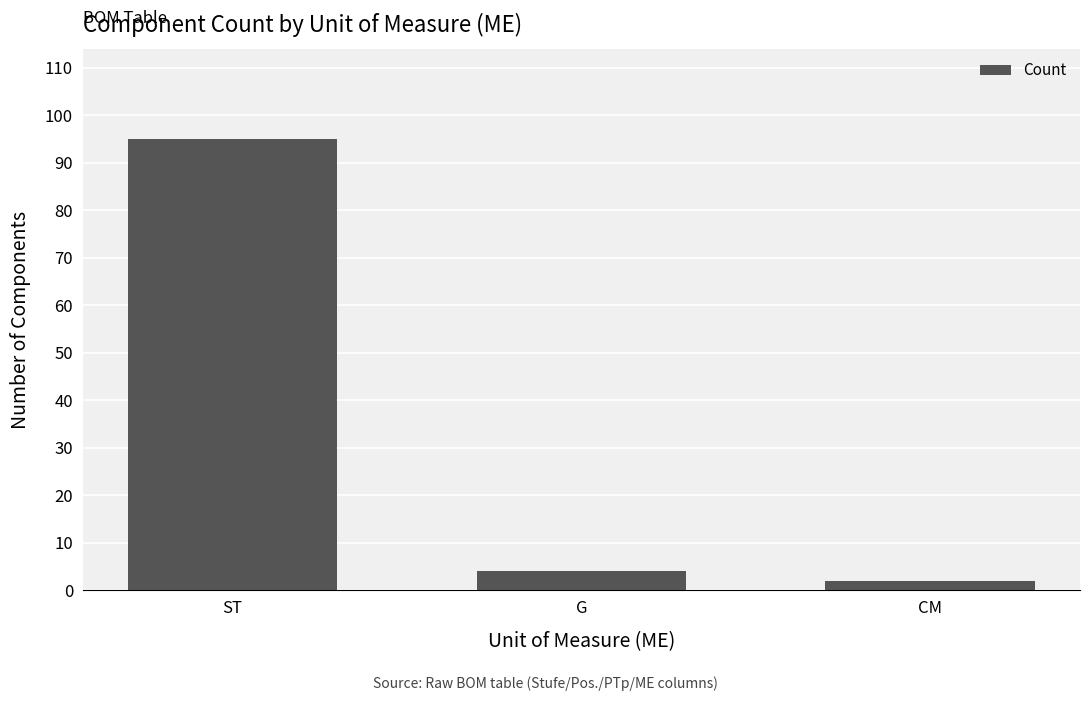

List the labels in order of value, smallest first.

CM, G, ST